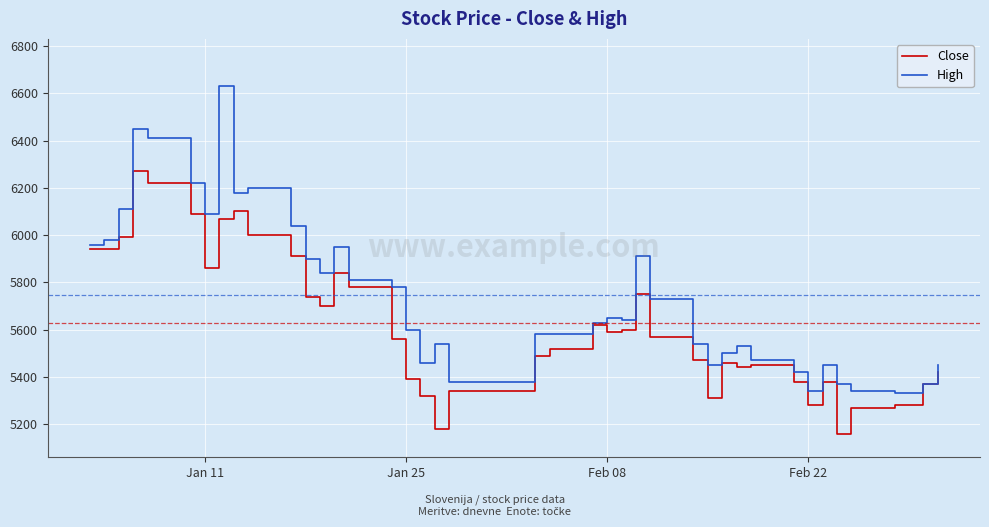

Which series has the largest range (max minus min)?

High